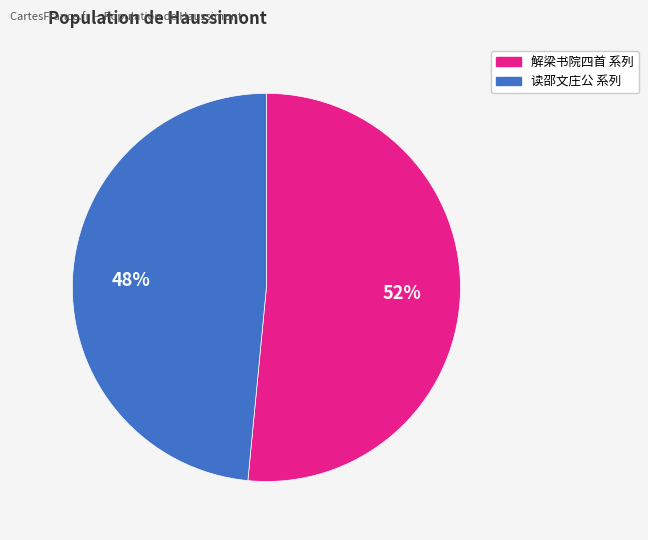

Does any single category account for the majority?

Yes